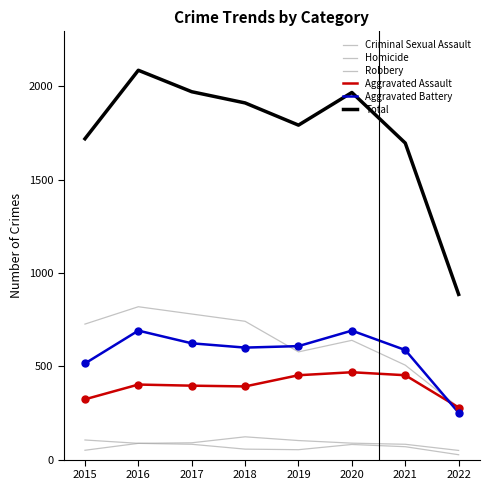

How many lines are shown in the chart?

6